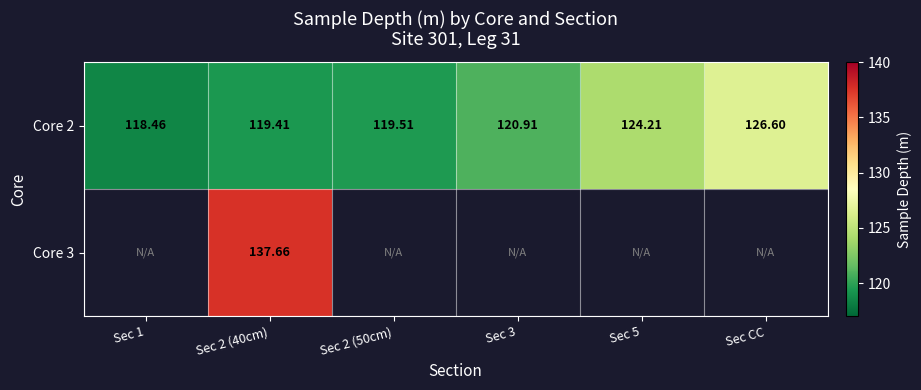

Which series has the widest spread of values?

Core 2